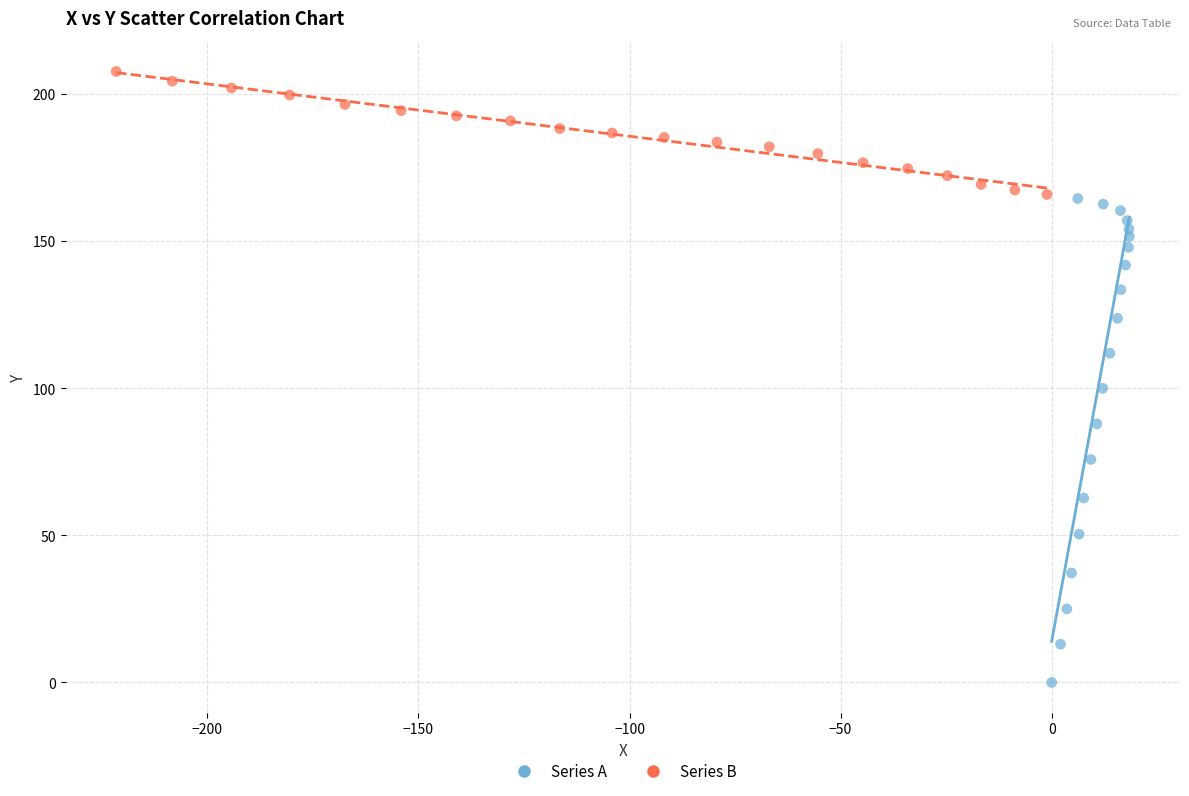

Which series contains the highest Y value?

Series B